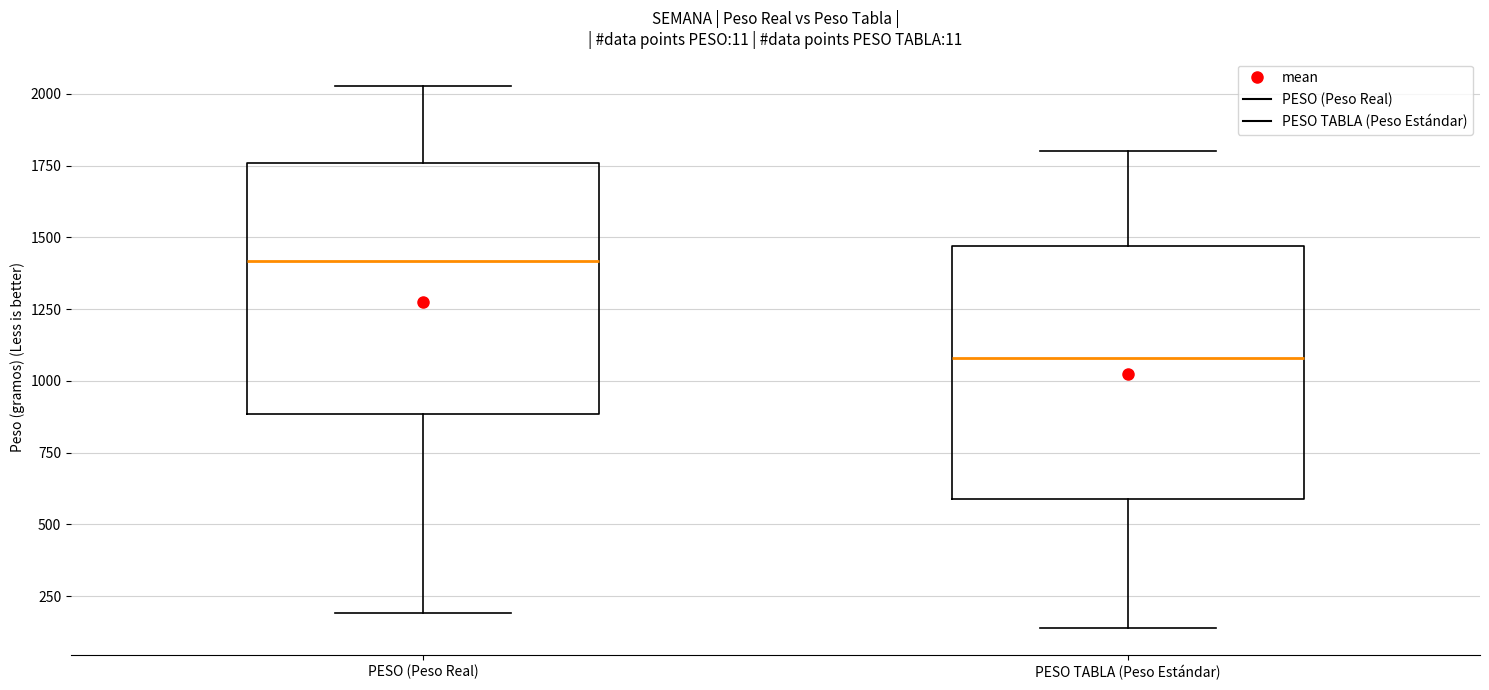

Which box's median line is the lowest?

PESO TABLA (Peso Estándar)